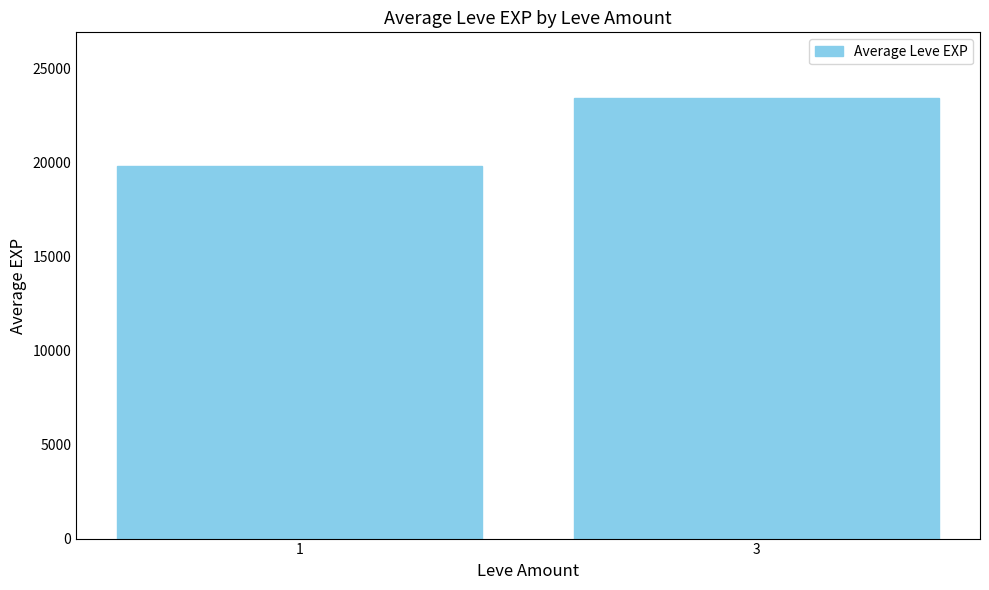

The value at 3 is 13242.3. True or false?

False